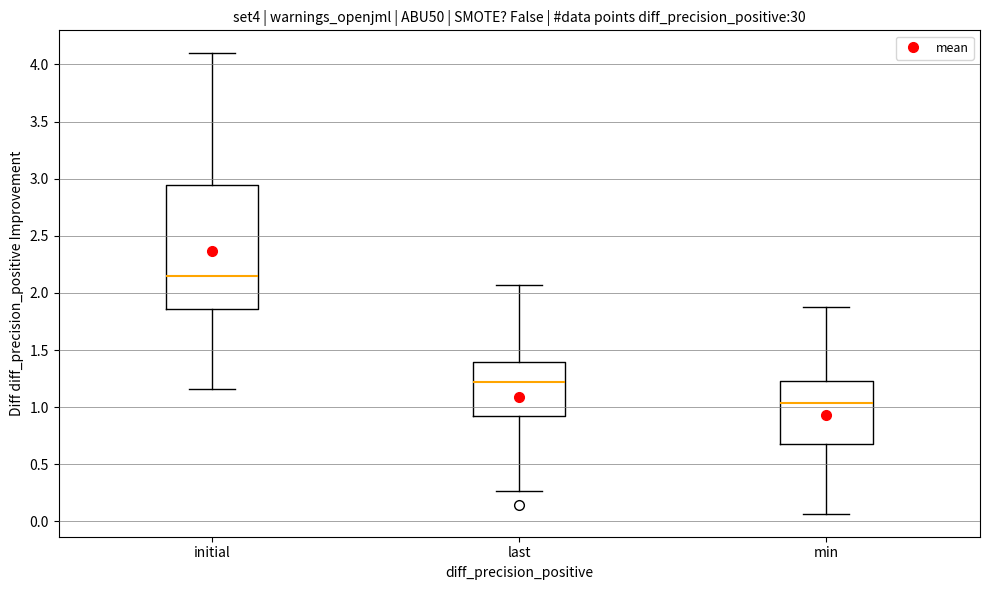

Which box's median line is the highest?

initial